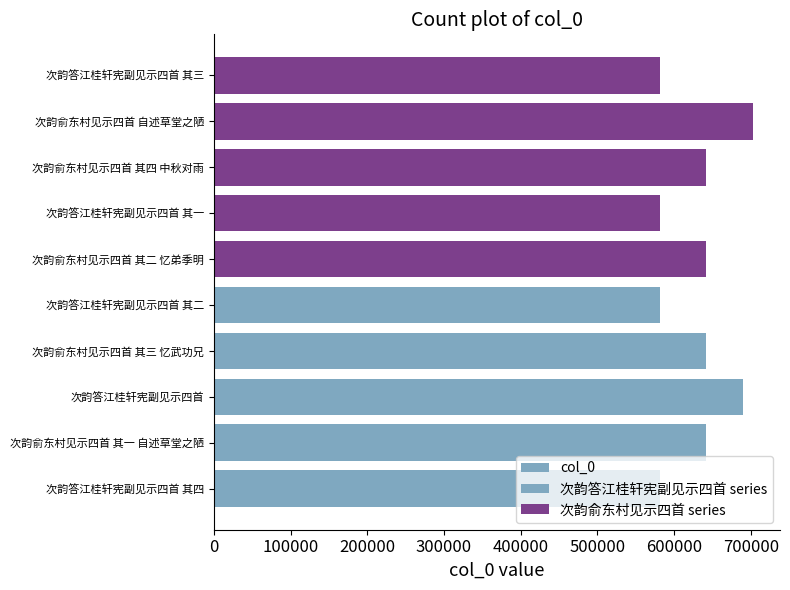

Between 次韵答江桂轩宪副见示四首 其二 and 次韵俞东村见示四首 自述草堂之陋, which is larger?

次韵俞东村见示四首 自述草堂之陋